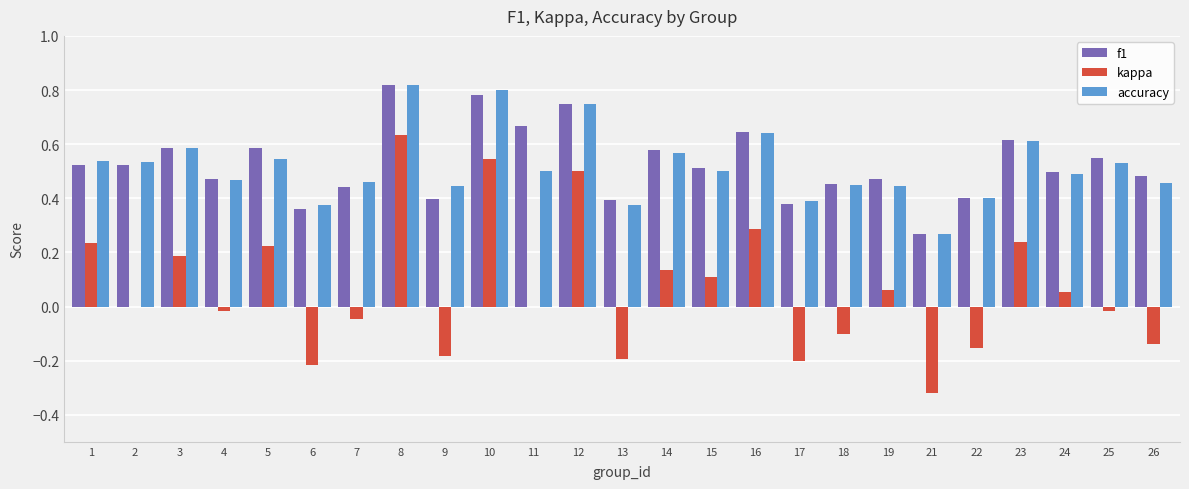

Is it true that accuracy equals 0.6 at 9?

False